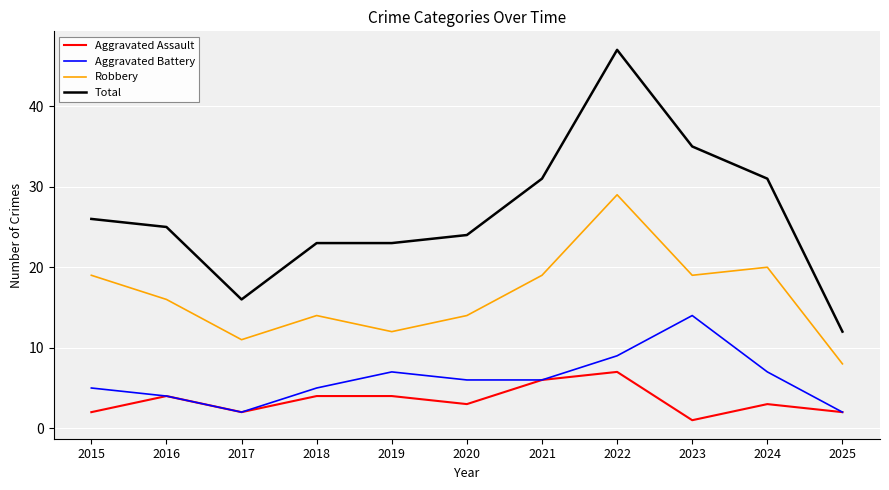

What value does the Aggravated Battery series have at 2021, to the nearest 10?

10